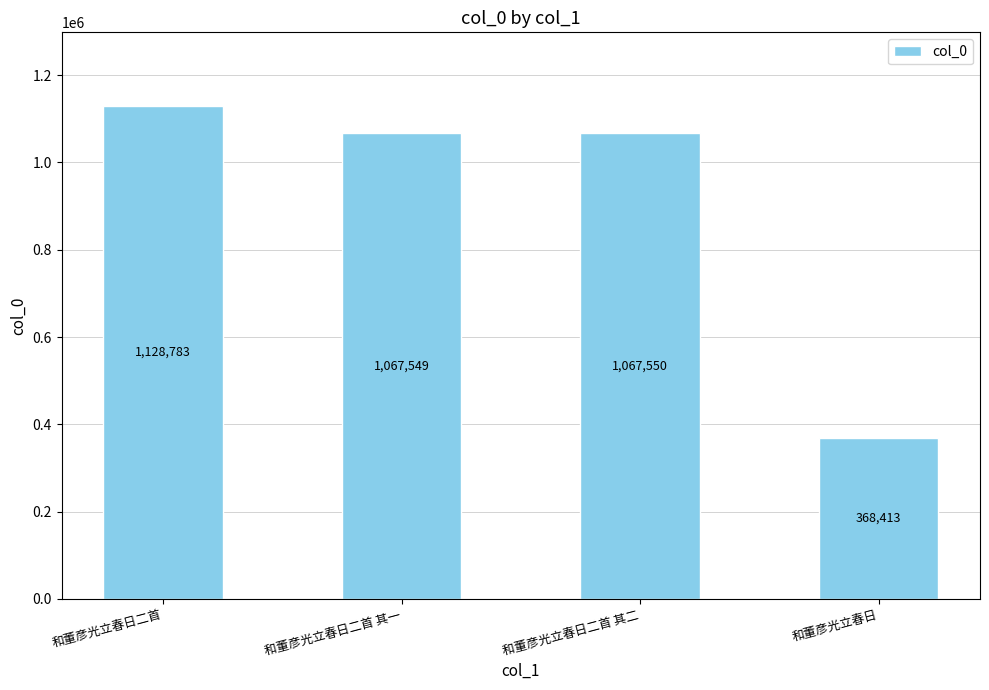

What is the difference between the maximum and minimum values?

760370